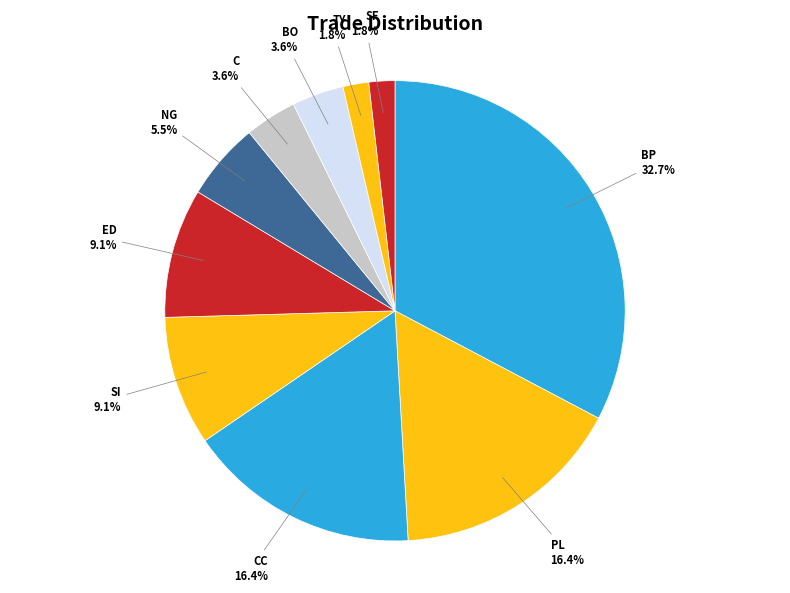

Rank the categories by value from highest to lowest.

BP, PL, CC, SI, ED, NG, C, BO, TY, SF